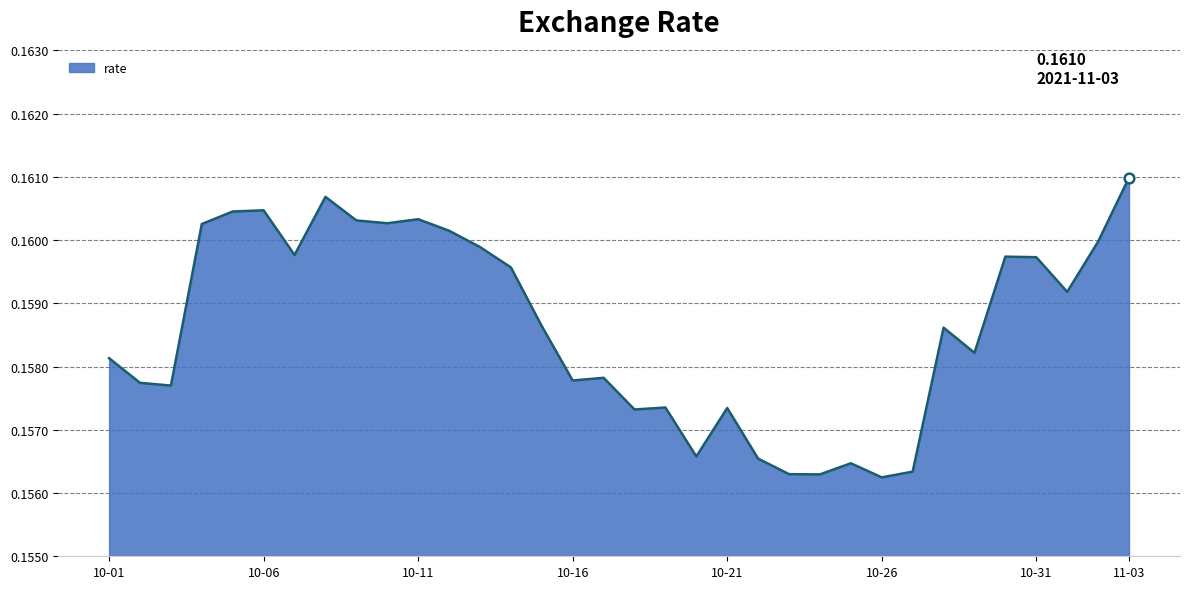

What is the average value?

0.2